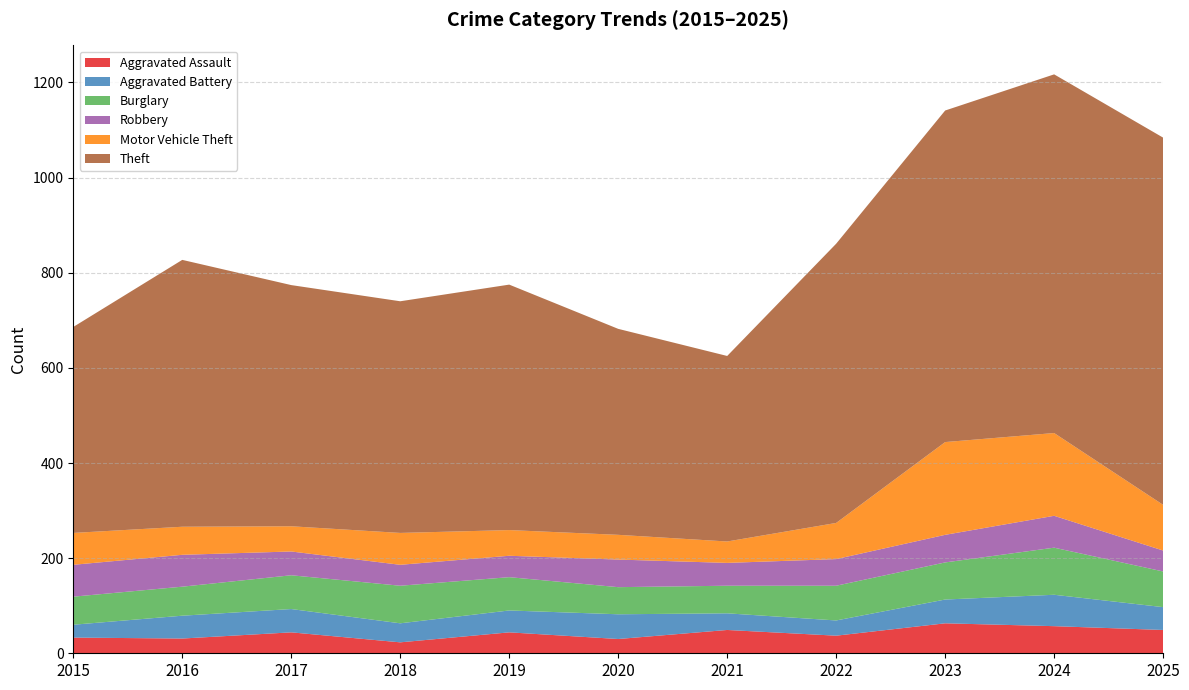

Reading right to left, transcribe all the data shown in this chart.

Aggravated Assault: 2025=49	2024=57	2023=63	2022=37	2021=49	2020=30	2019=44	2018=23	2017=44	2016=31	2015=33
Aggravated Battery: 2025=48	2024=66	2023=50	2022=32	2021=35	2020=52	2019=46	2018=40	2017=49	2016=48	2015=27
Burglary: 2025=75	2024=99	2023=78	2022=73	2021=58	2020=57	2019=70	2018=79	2017=71	2016=61	2015=59
Robbery: 2025=44	2024=67	2023=58	2022=56	2021=48	2020=58	2019=45	2018=44	2017=50	2016=67	2015=67
Motor Vehicle Theft: 2025=96	2024=174	2023=195	2022=76	2021=45	2020=52	2019=54	2018=67	2017=53	2016=59	2015=67
Theft: 2025=772	2024=754	2023=697	2022=587	2021=390	2020=433	2019=516	2018=487	2017=507	2016=561	2015=433